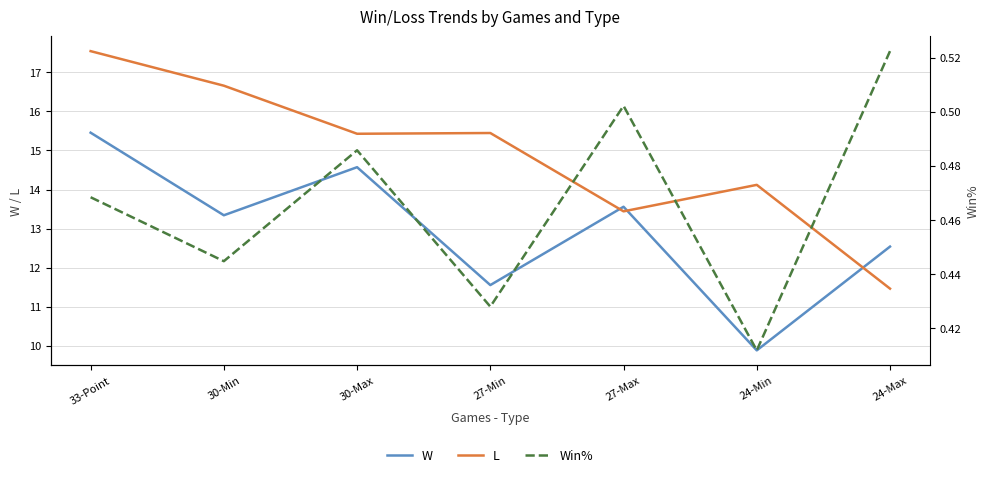

List the labels in order of L value, largest first.

33-Point, 30-Min, 27-Min, 30-Max, 24-Min, 27-Max, 24-Max